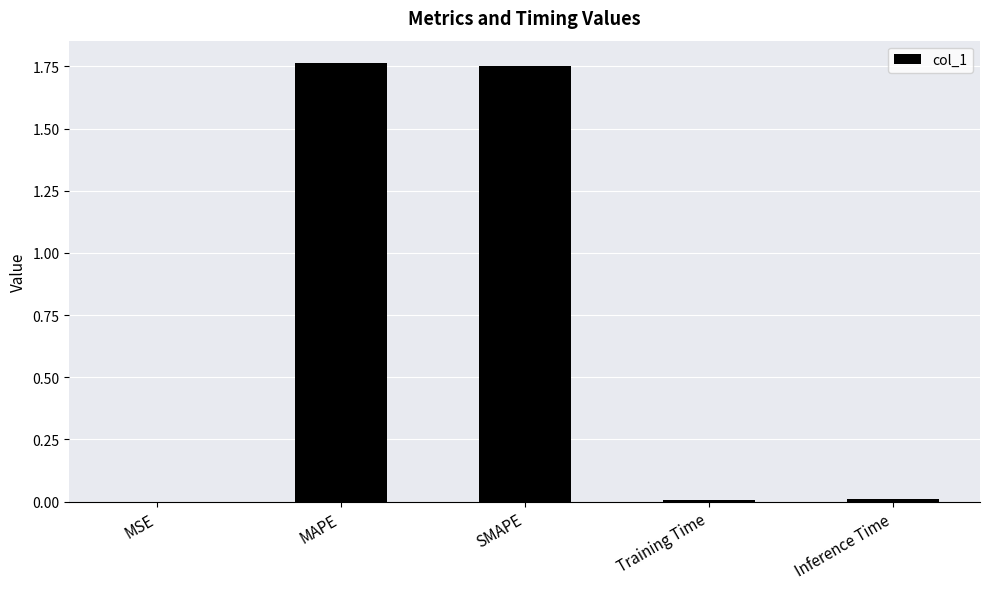

How many distinct data groups are displayed?

1